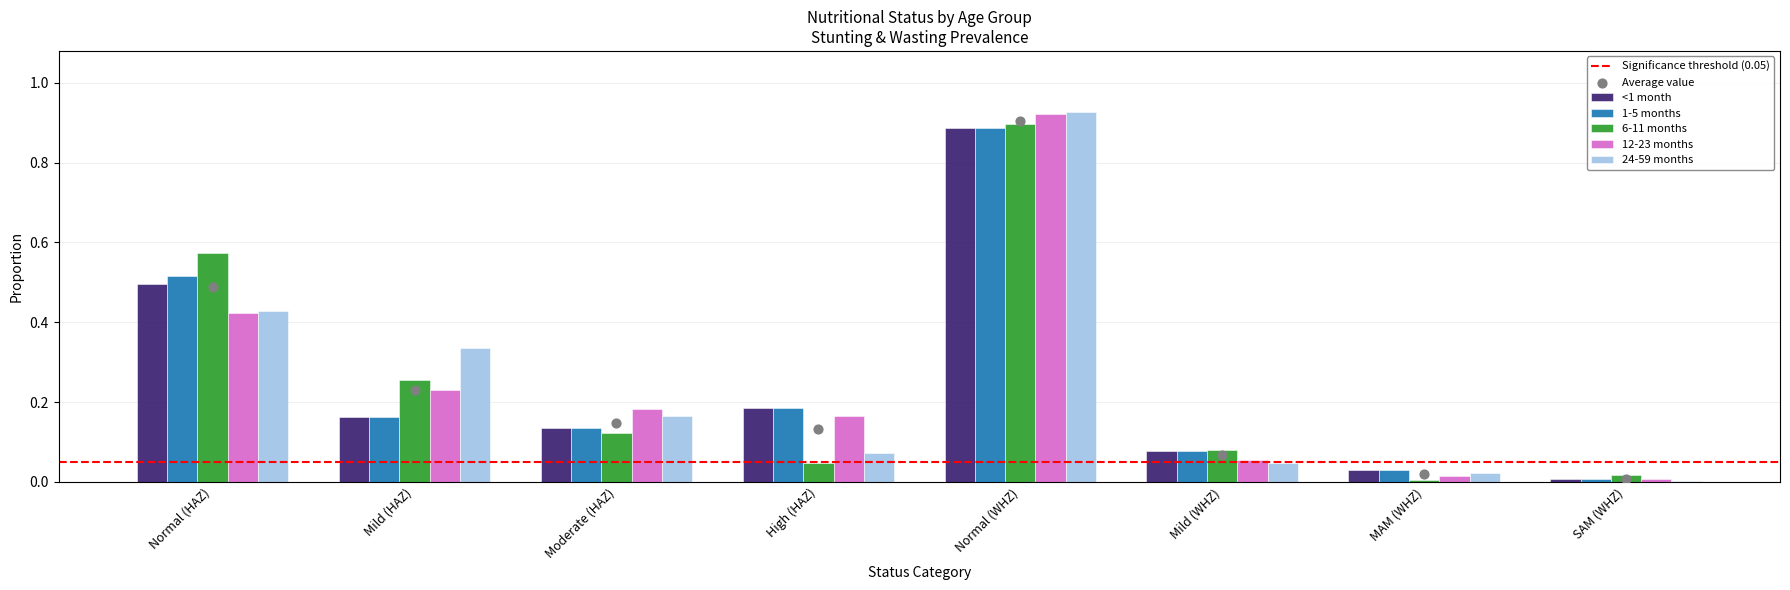

At how many categories does at least one series exceed 0?

8